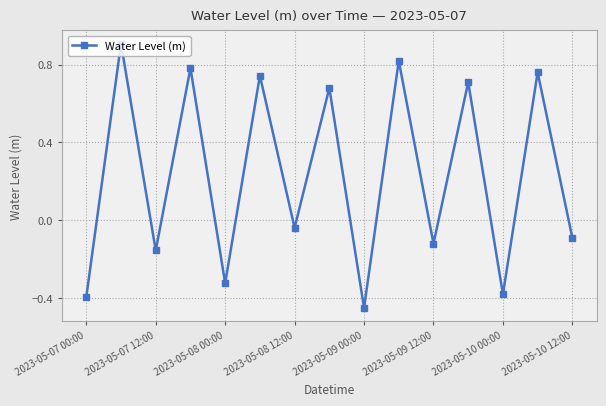

How many points are higher than both their immediate neighbors (excluding endpoints)?

7